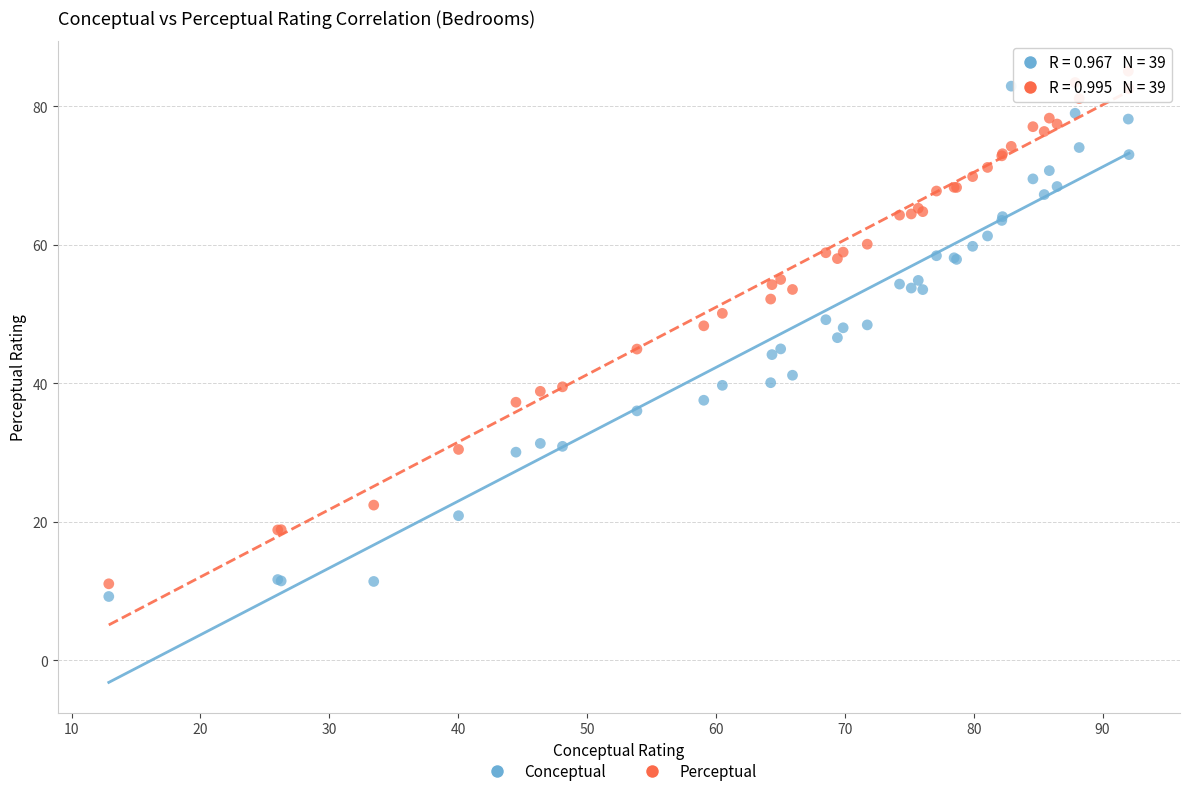

Which series contains the lowest Y value?

Conceptual